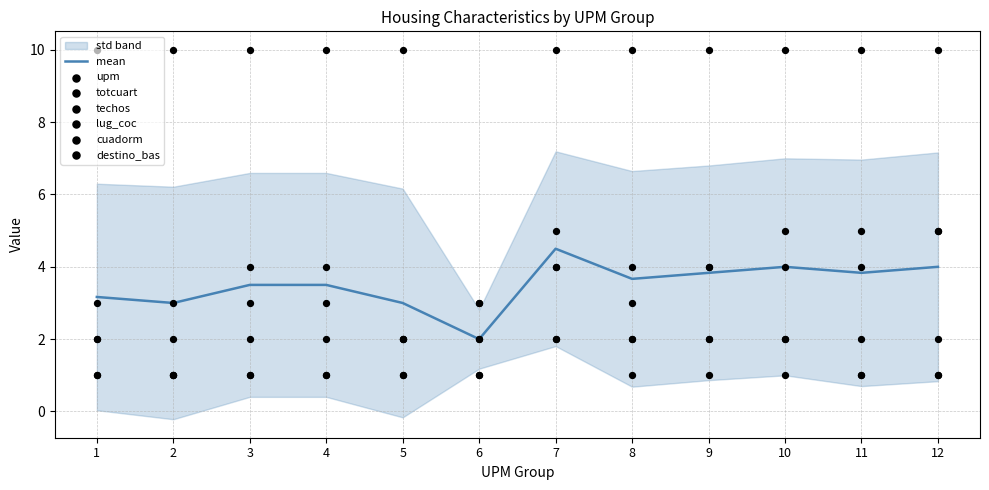

What is the total value across all series at 2?

16